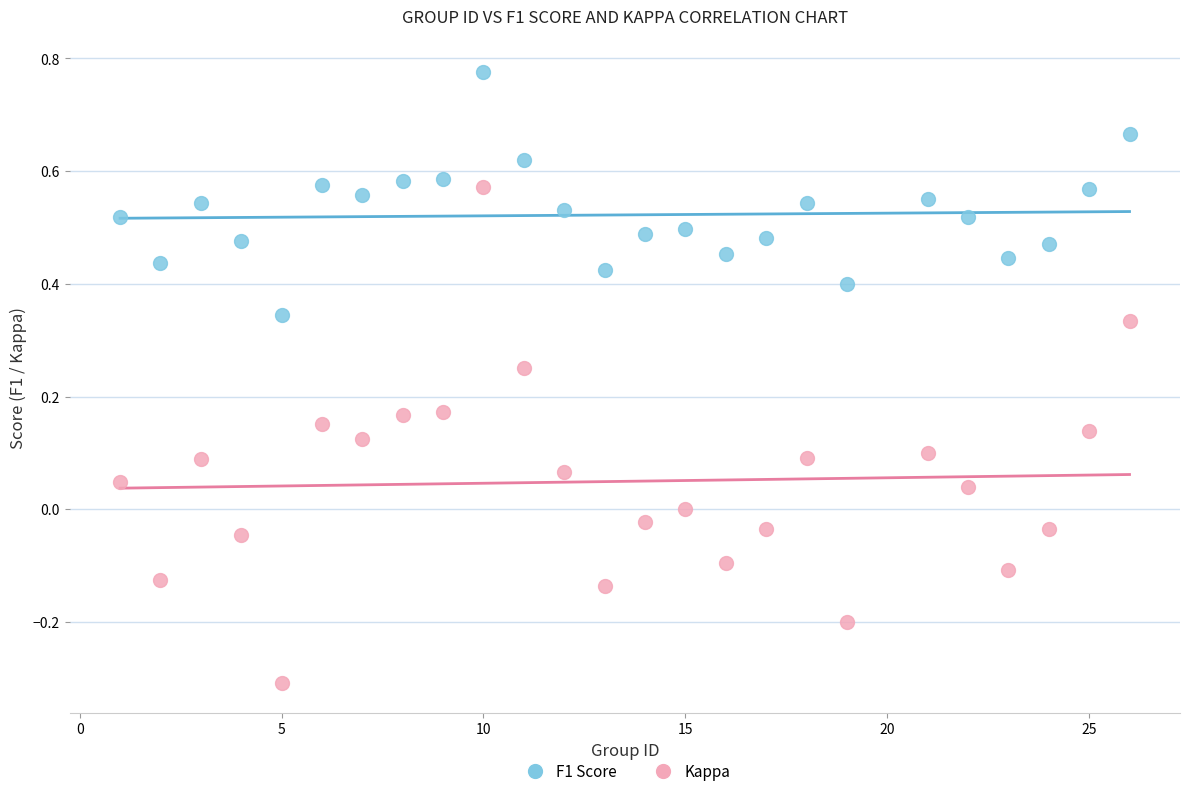

Which series has the widest spread of Y values?

Kappa